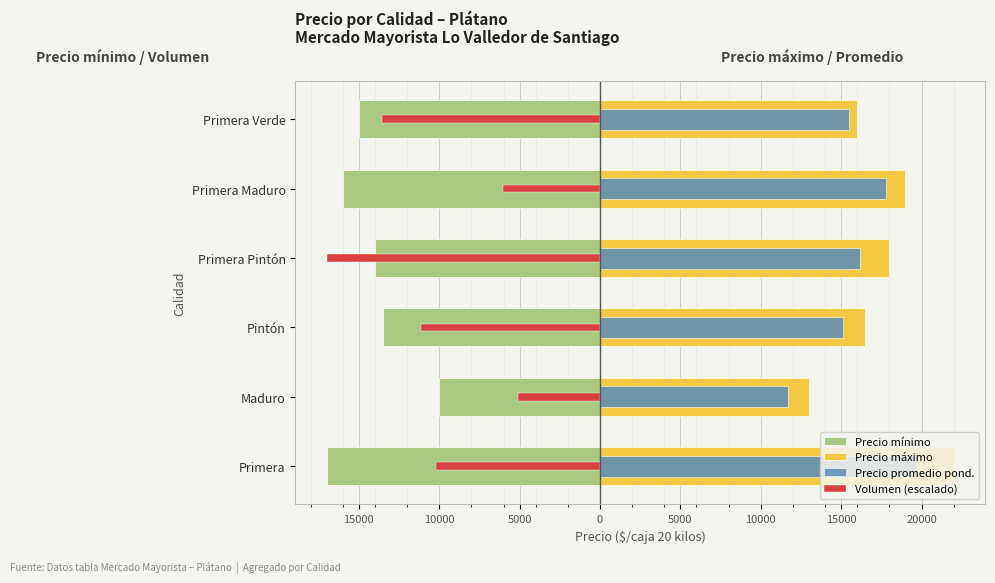

The value of Precio mínimo at Primera Maduro is -25847.2. True or false?

False